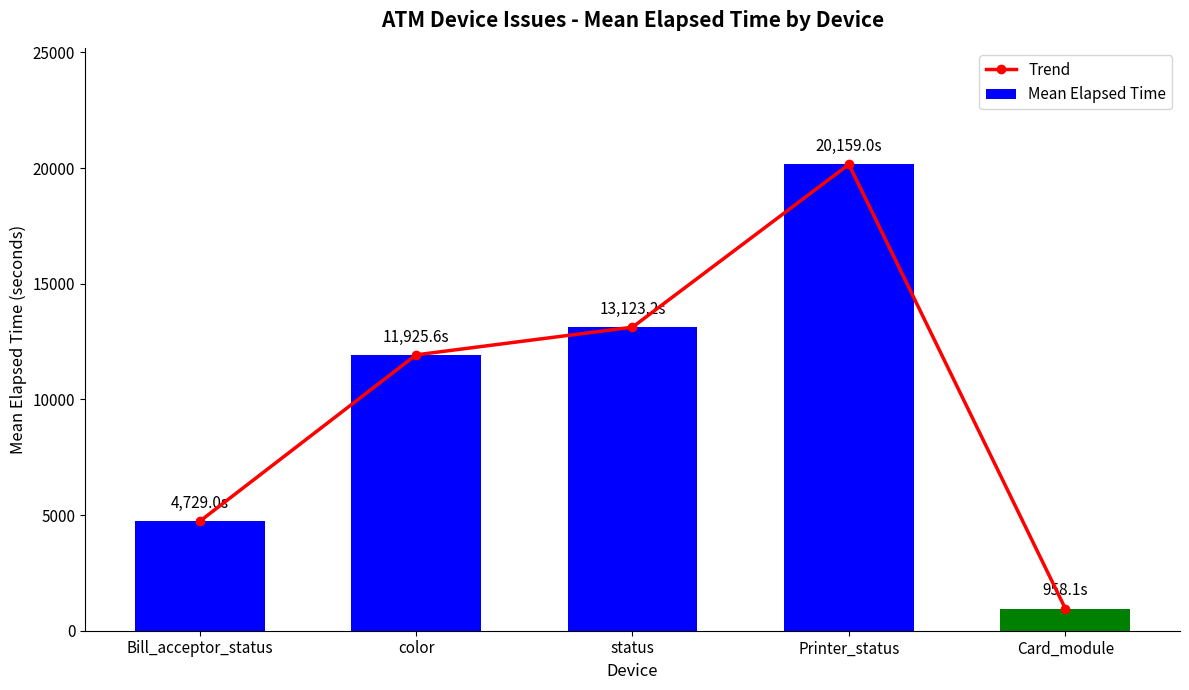

Reading right to left, extract all data points from this chart.

Trend: 958.1	20159.0	13123.2	11925.6	4729.0
Mean Elapsed Time: 958.1	20159.0	13123.2	11925.6	4729.0